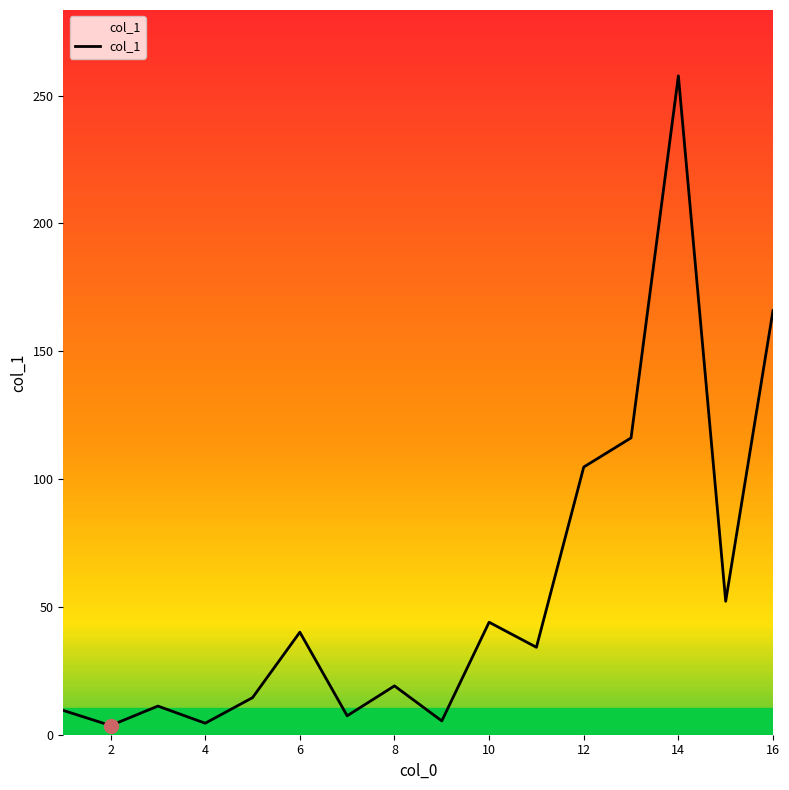

What is the maximum value shown in the chart?

257.7